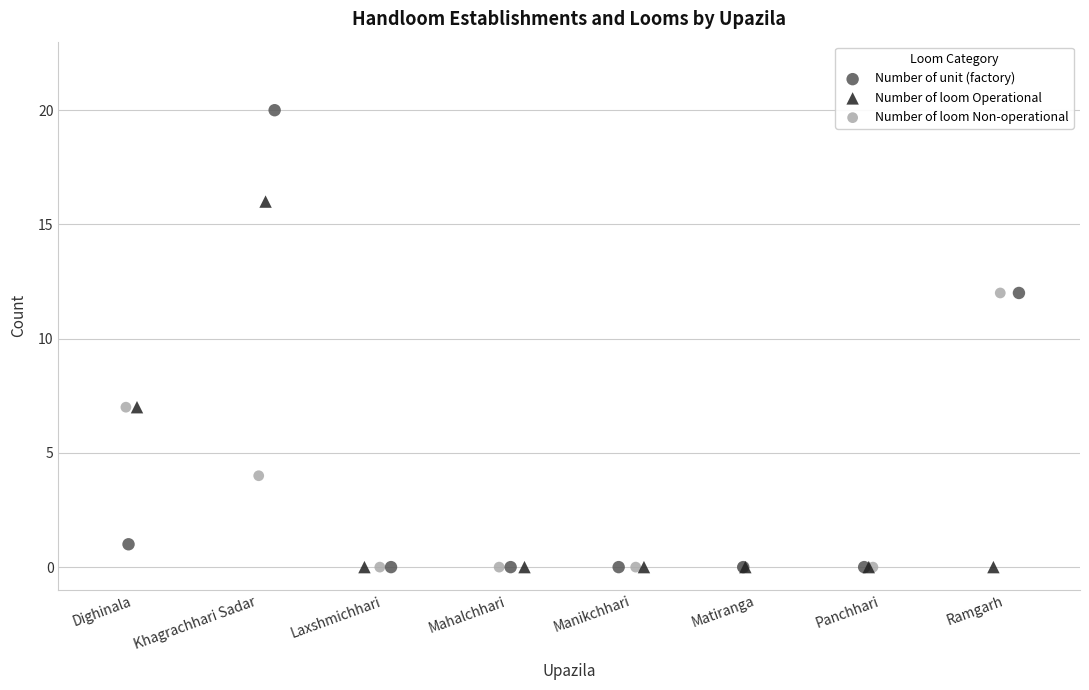

Which series has the widest spread of Y values?

Number of unit (factory)